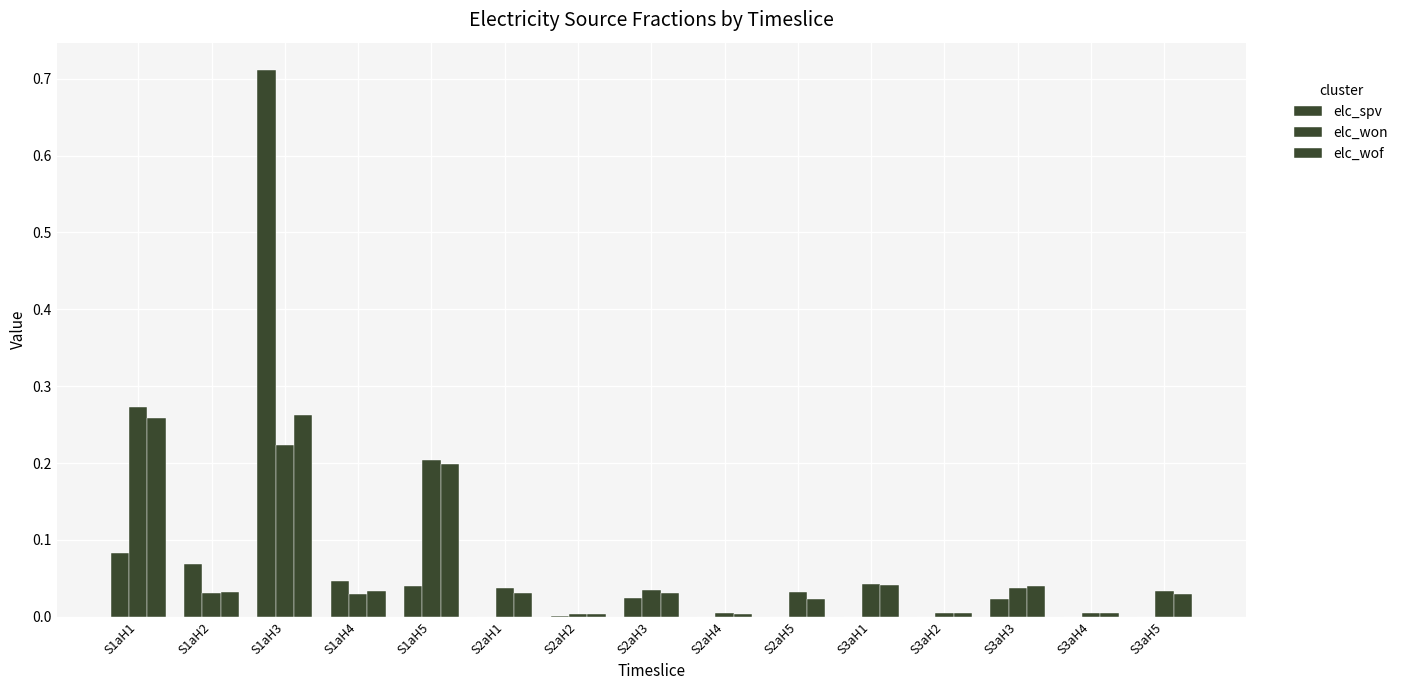

The elc_wof series shows 0.0 at S2aH3. True or false?

True